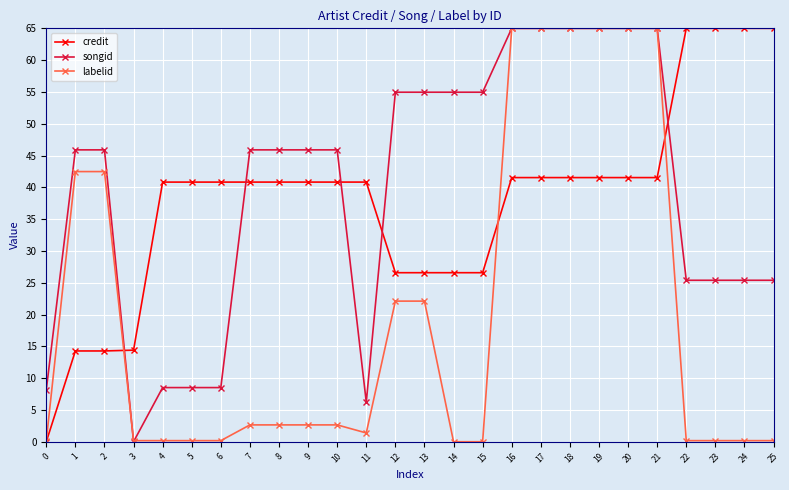

What is the value of the credit point at the 9th from the left?

40.8